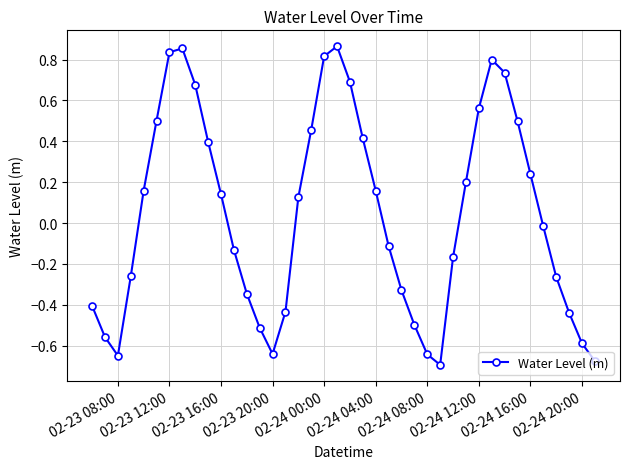

How many interior local valleys (lower than both neighbors) does the data have?

3